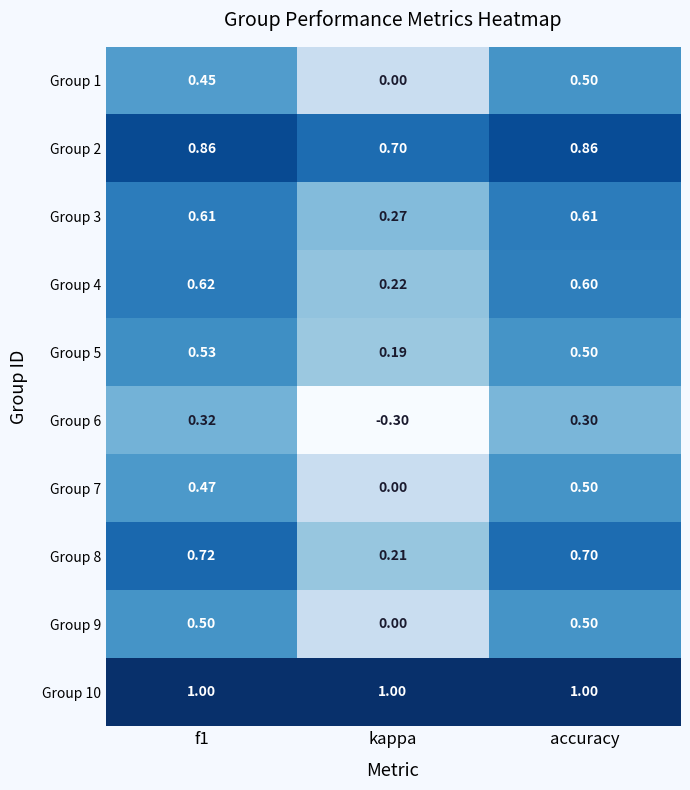

At which label does Group 7 reach its minimum?

kappa